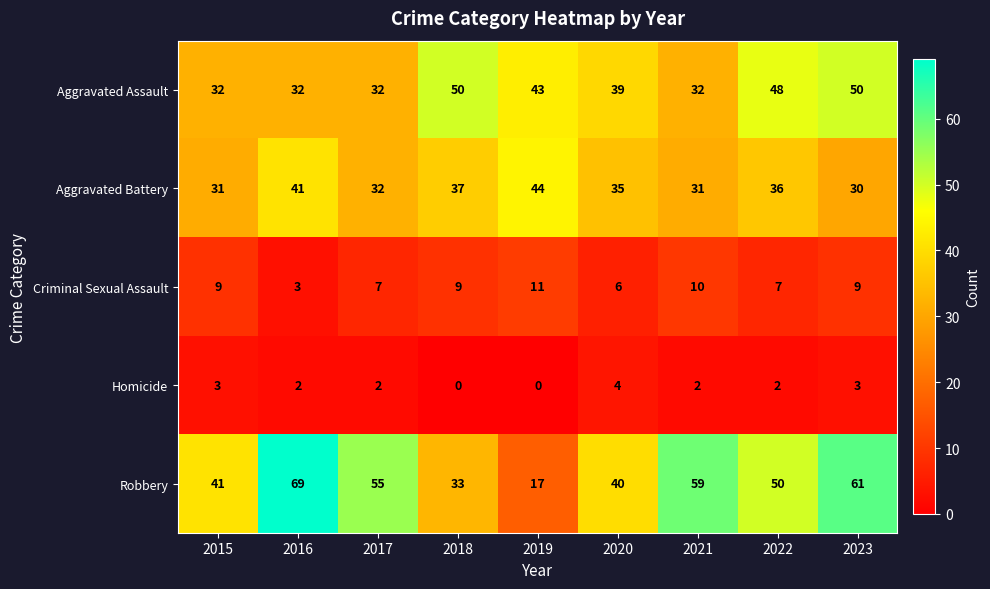

At which label does Robbery first exceed 50?

2016